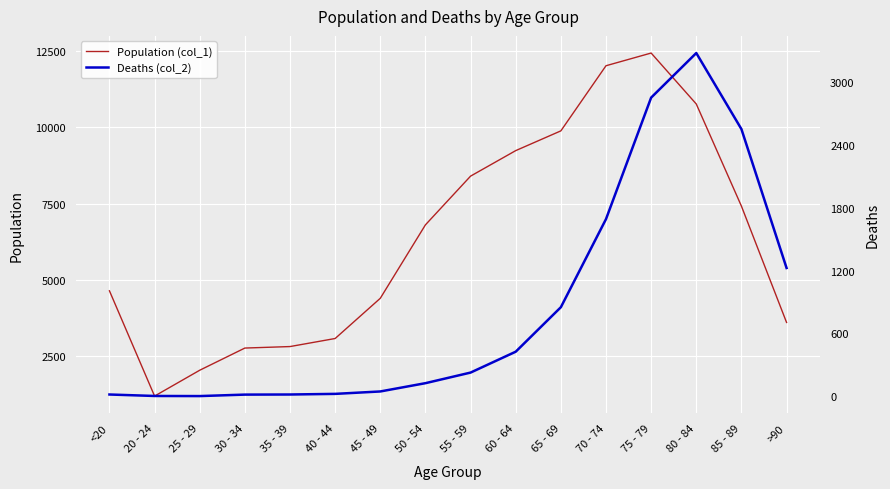

Rank the categories by Population (col_1) value from lowest to highest.

20 - 24, 25 - 29, 30 - 34, 35 - 39, 40 - 44, >90, 45 - 49, <20, 50 - 54, 85 - 89, 55 - 59, 60 - 64, 65 - 69, 80 - 84, 70 - 74, 75 - 79